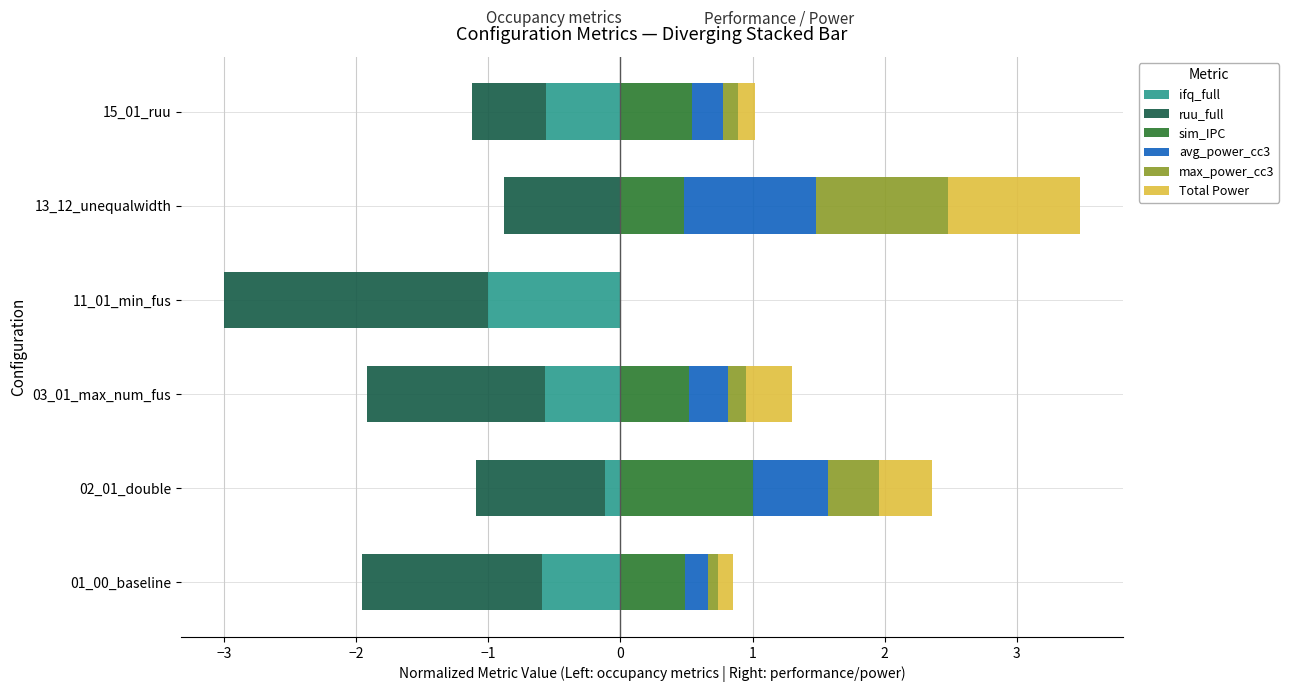

Does the chart contain any negative values?

Yes